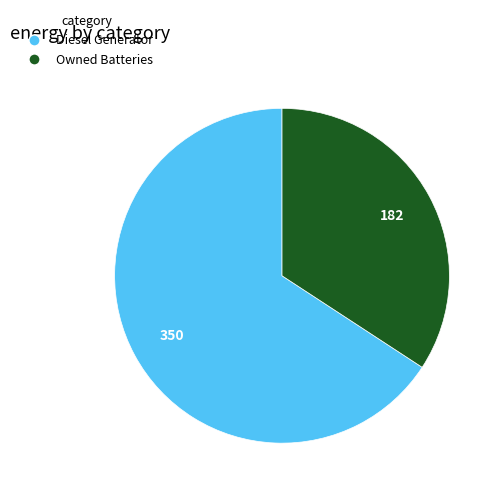

Is there any slice that represents more than half of the pie?

Yes